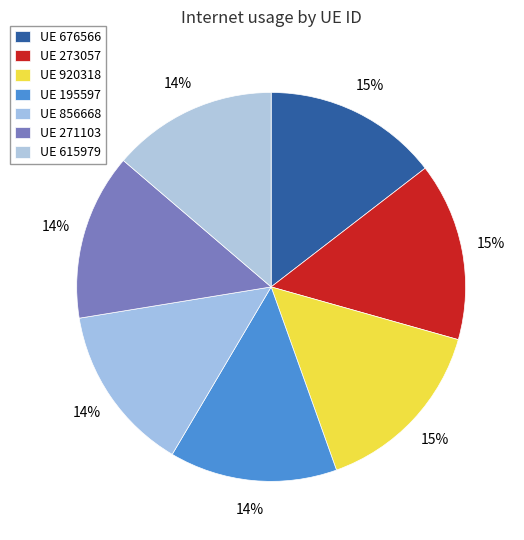

Count the number of slices in the pie.

7